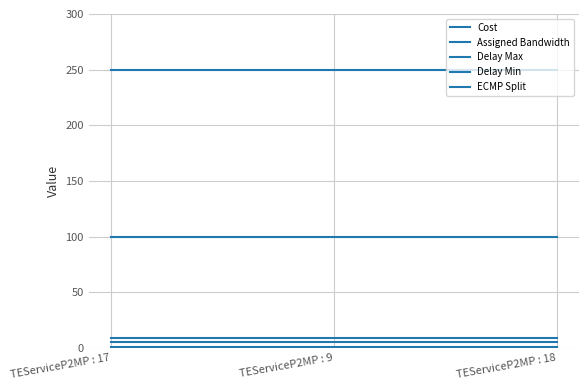

At which category is the sum across all series the highest?

TEServiceP2MP : 17